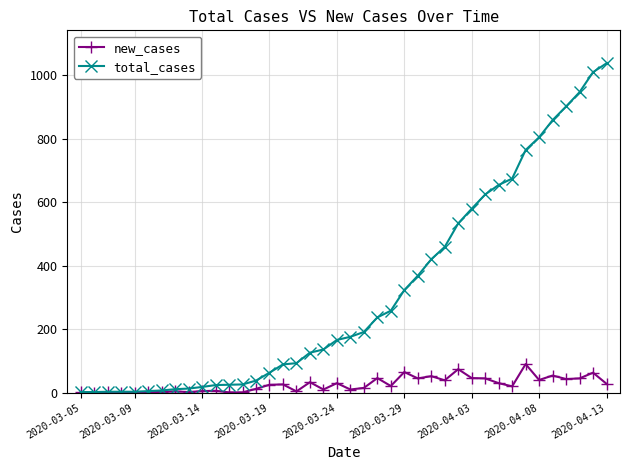

True or false: new_cases has more than 0 interior local peaks.

True